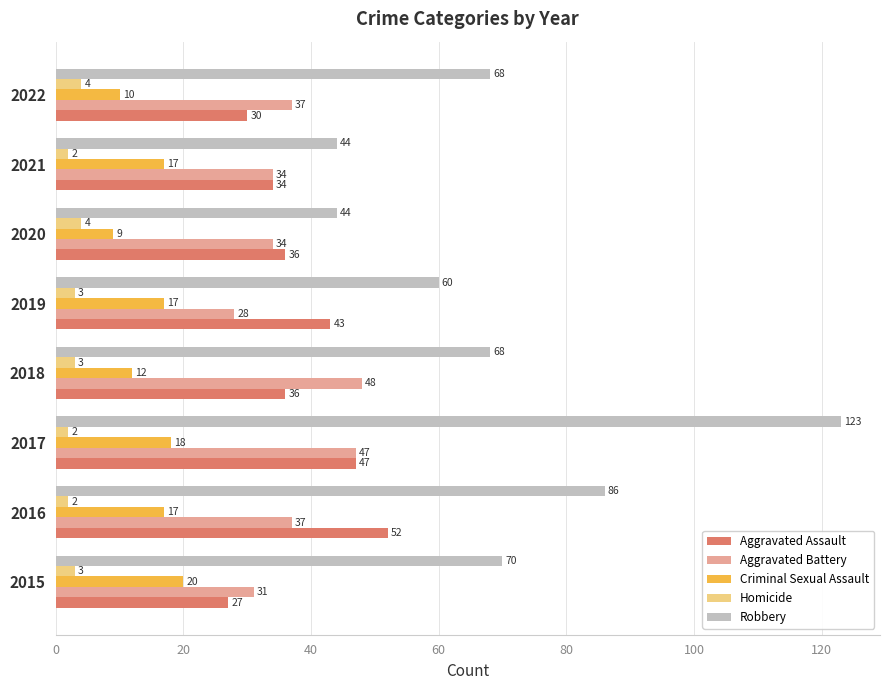

How many values in the Homicide series are below 3?

3